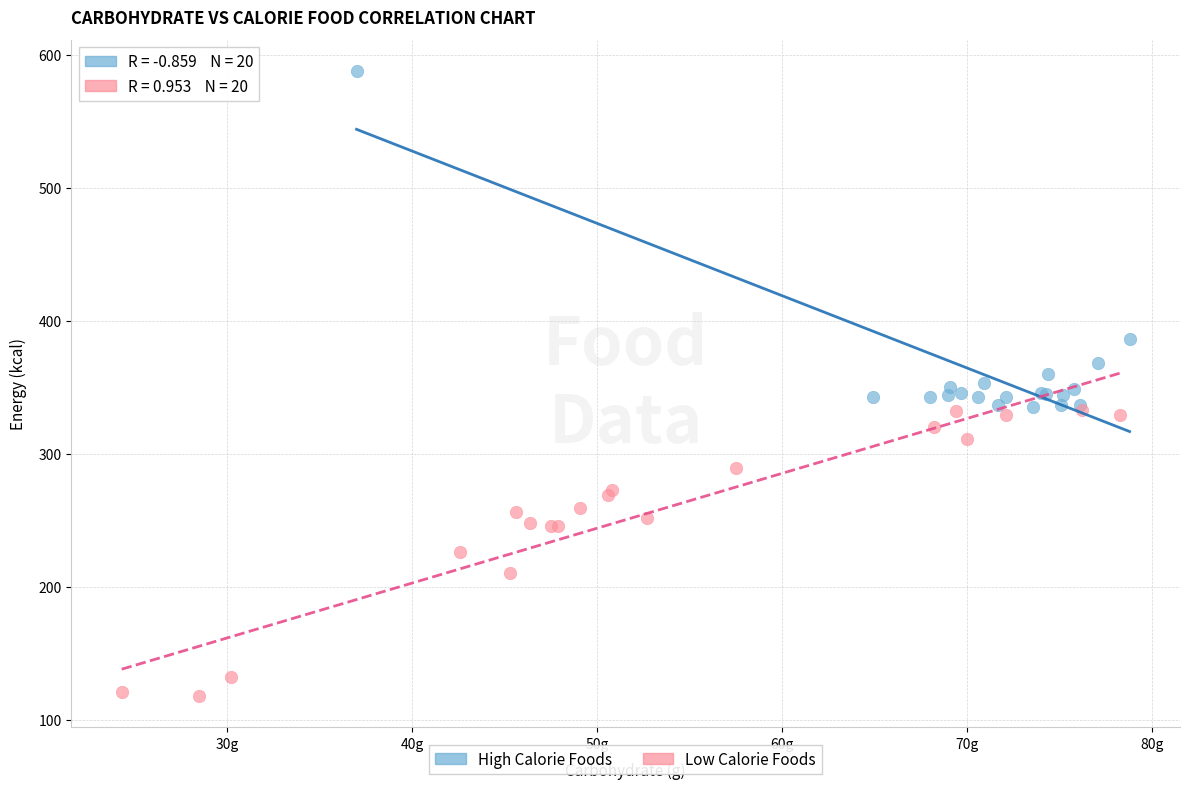

What are all the series names shown in the legend?

High Calorie Foods, Low Calorie Foods